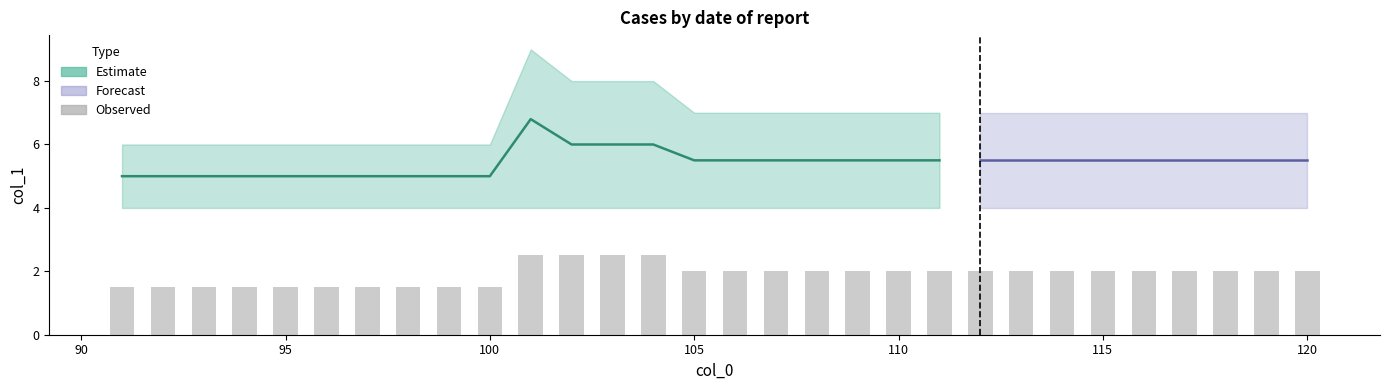

Does the chart contain any negative values?

No